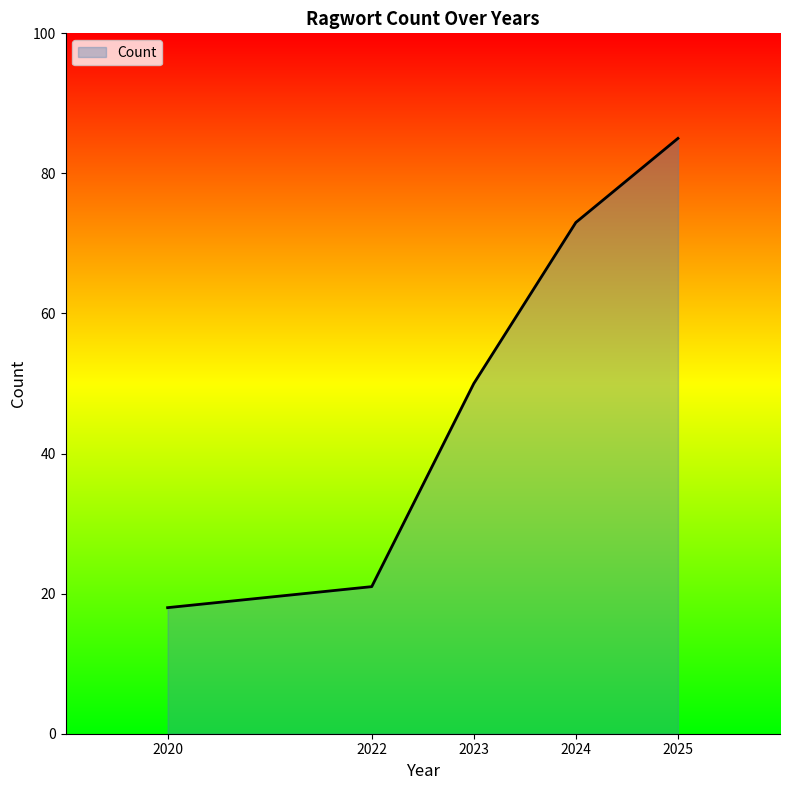

Reading left to right, what are all the values shown in this chart?

2020=18	2022=21	2023=50	2024=73	2025=85